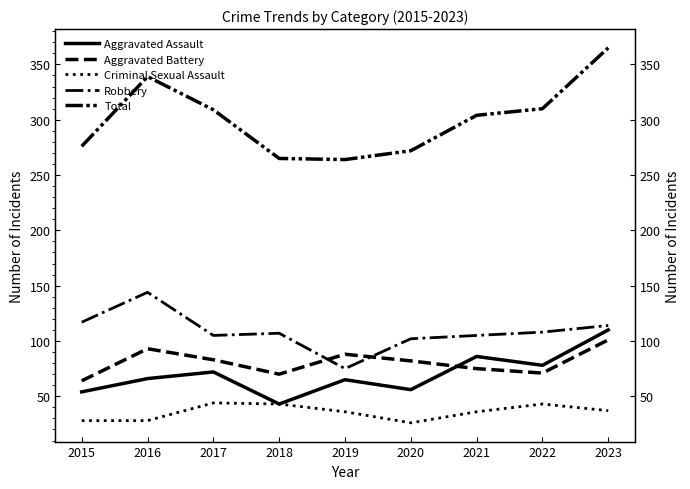

True or false: Aggravated Assault has a value of 78 at 2022.

True